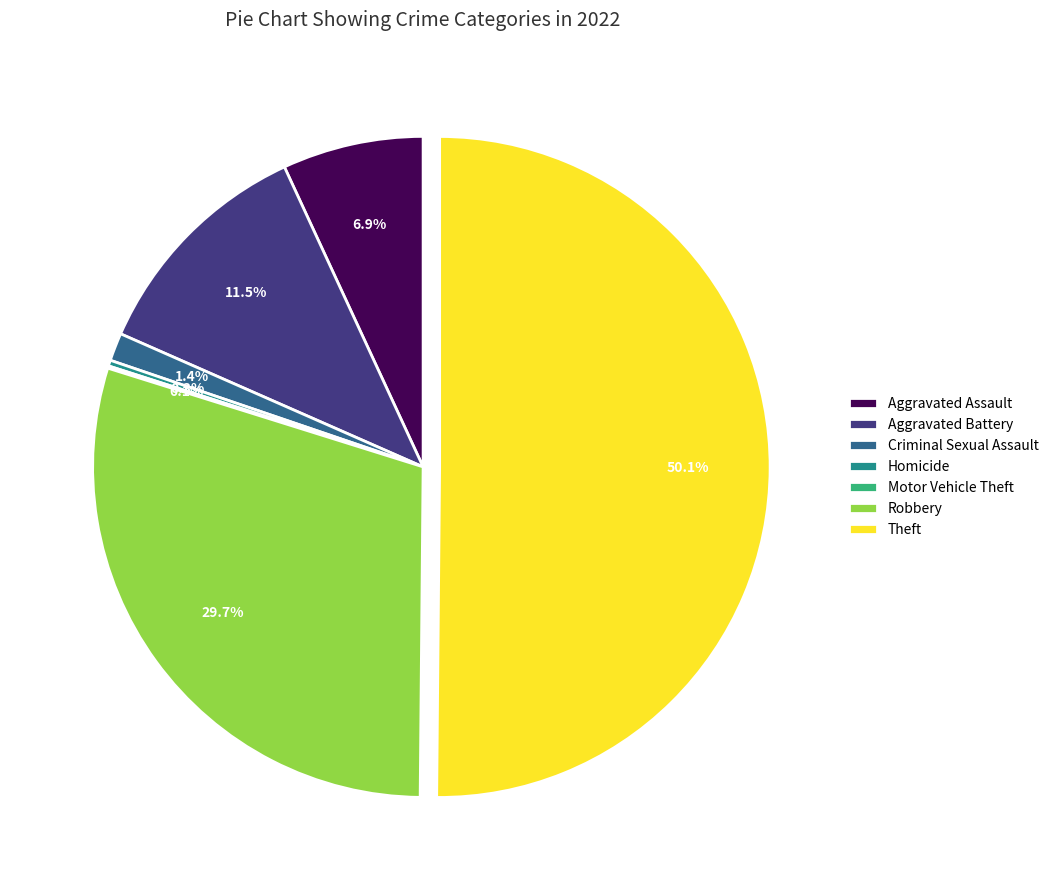

What percentage is the Robbery slice, to the nearest percent?

30%